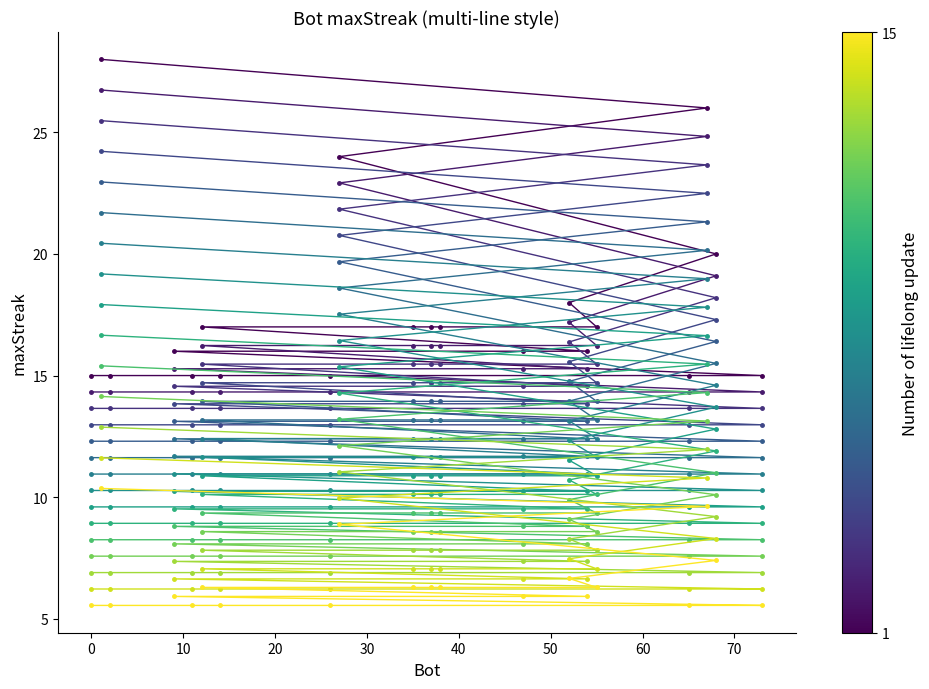

What is the ratio of the value at 2 to the value at 55?

0.9